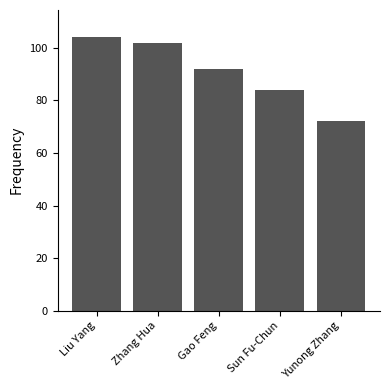

The chart shows a value of 92 at Gao Feng. True or false?

True